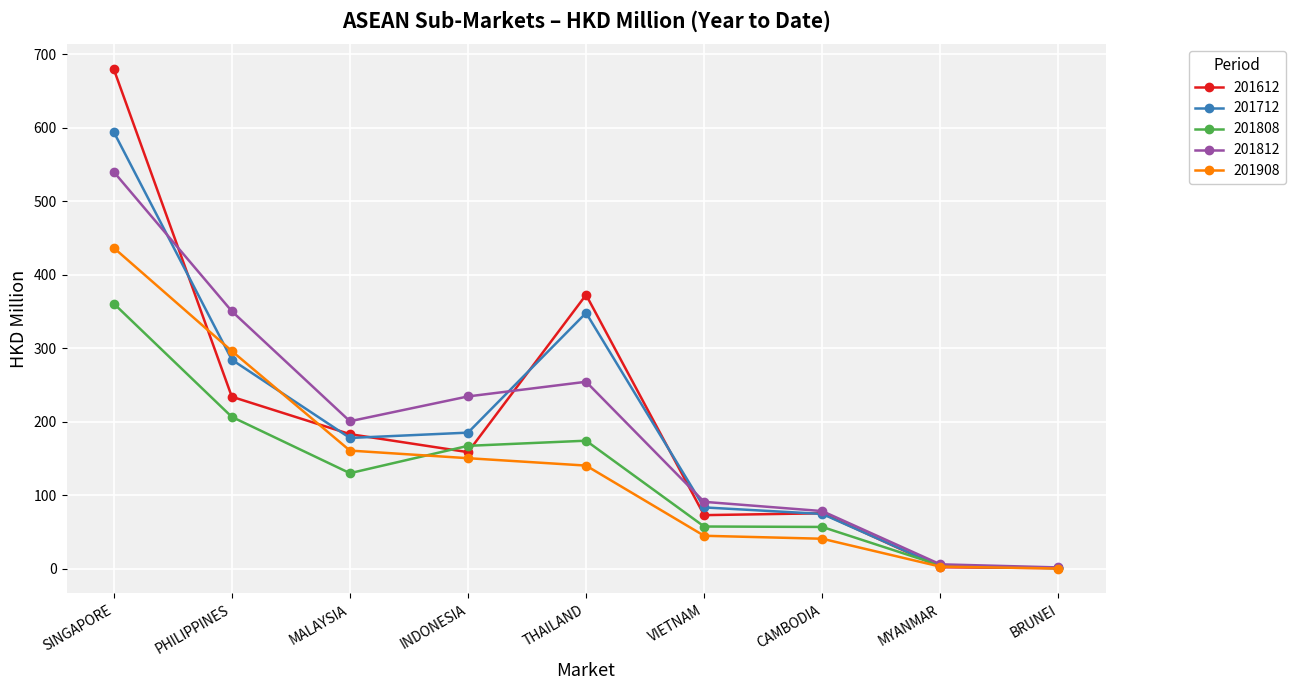

True or false: 201808 has a value of 1.0 at BRUNEI.

True